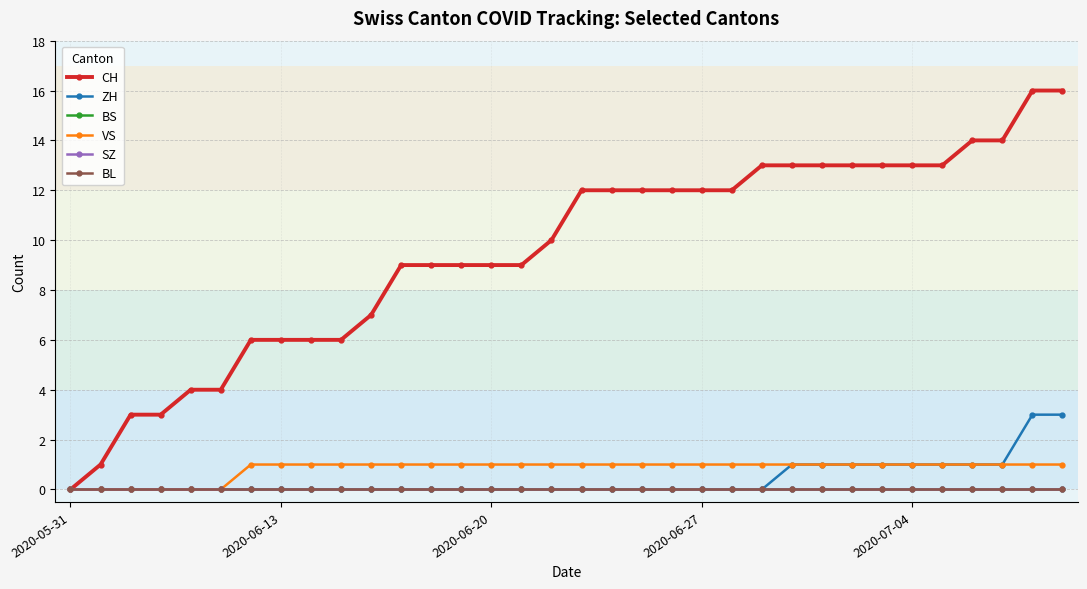

Which series has the largest total across all categories?

CH